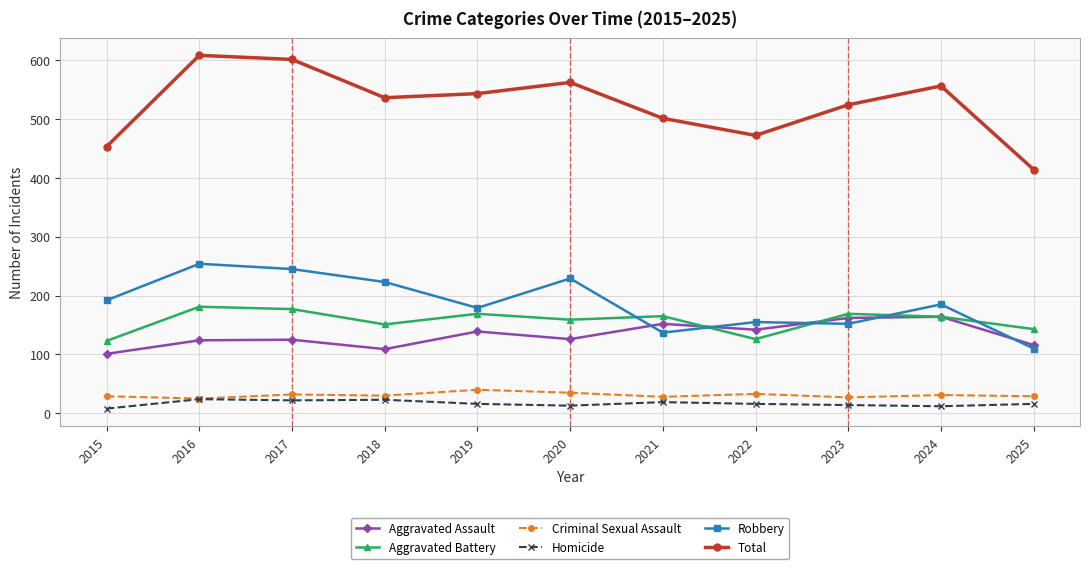

Which series has the widest spread of values?

Total